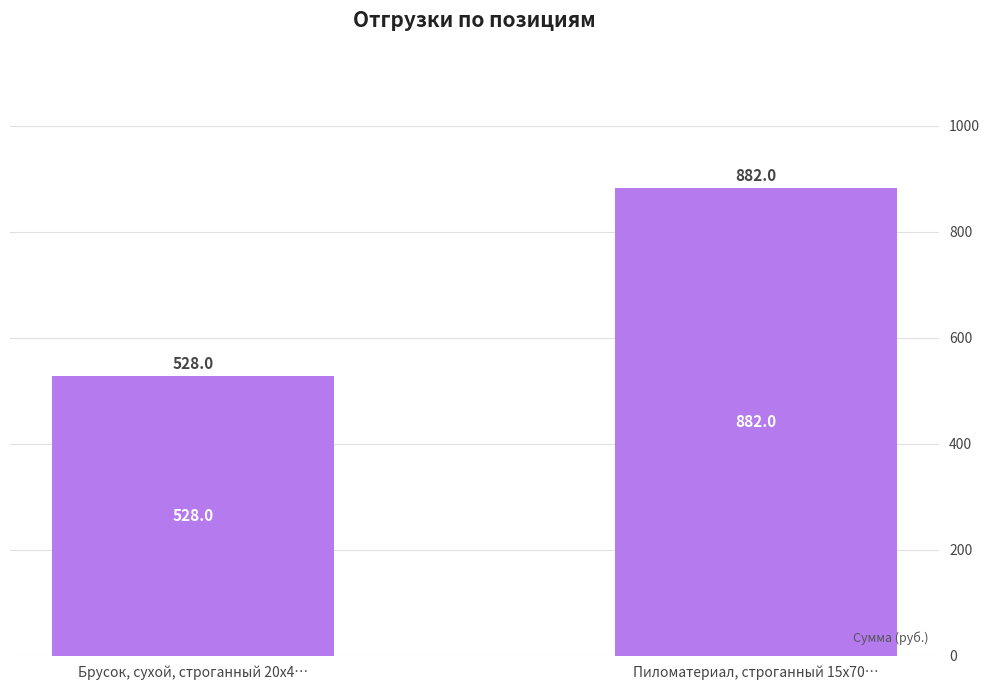

Reading left to right, transcribe all the data shown in this chart.

528	882